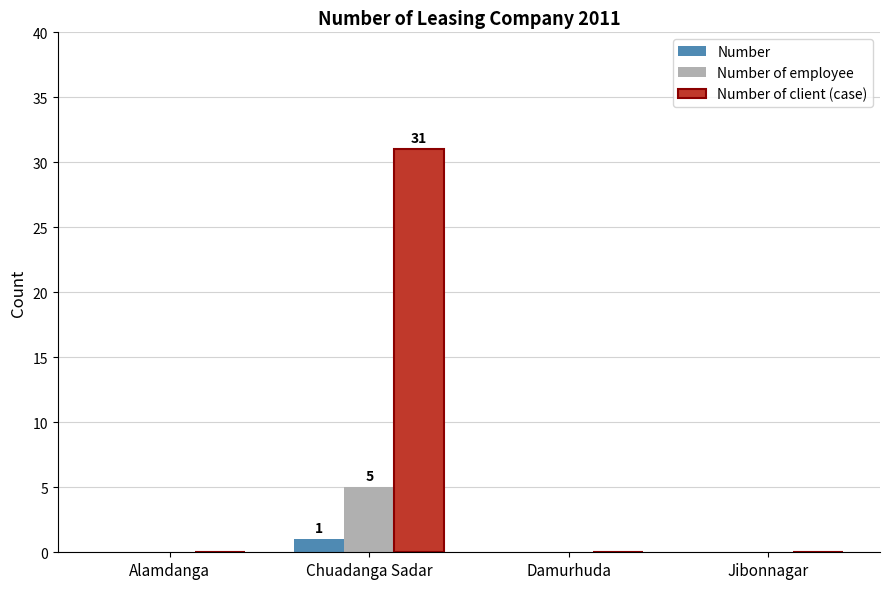

What is the maximum value shown in the chart?

31